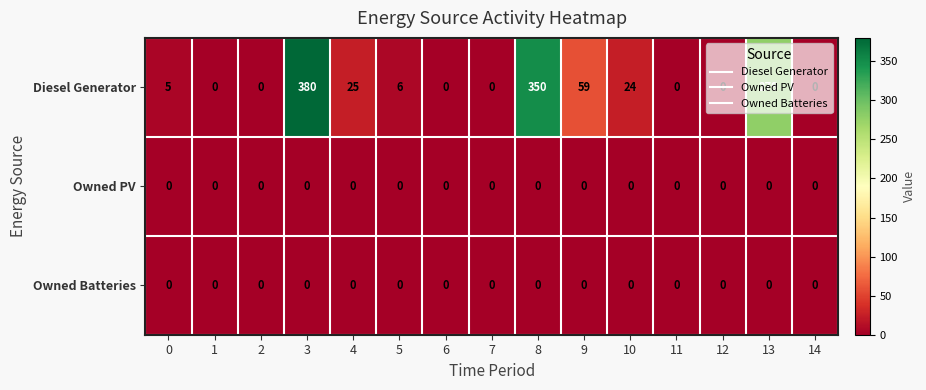

Where is Diesel Generator nearest to the value 190?

13